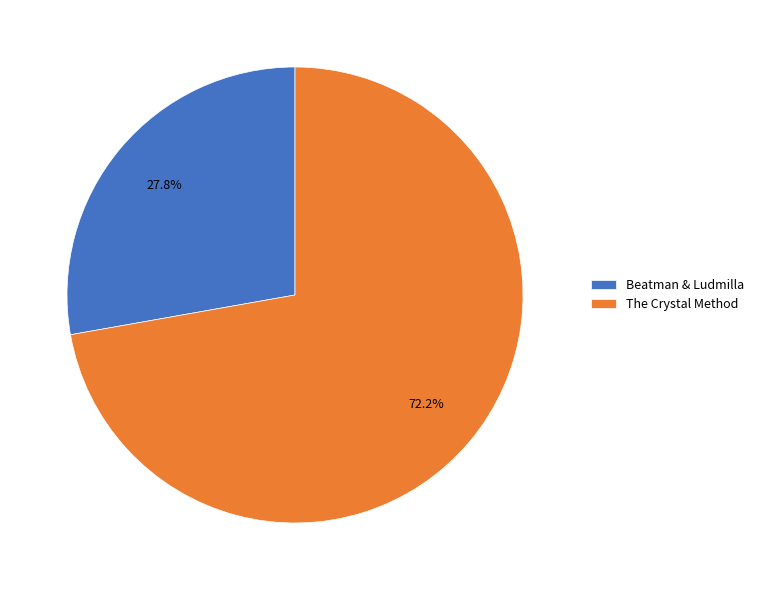

To the nearest percent, what percentage of the pie is The Crystal Method?

72%